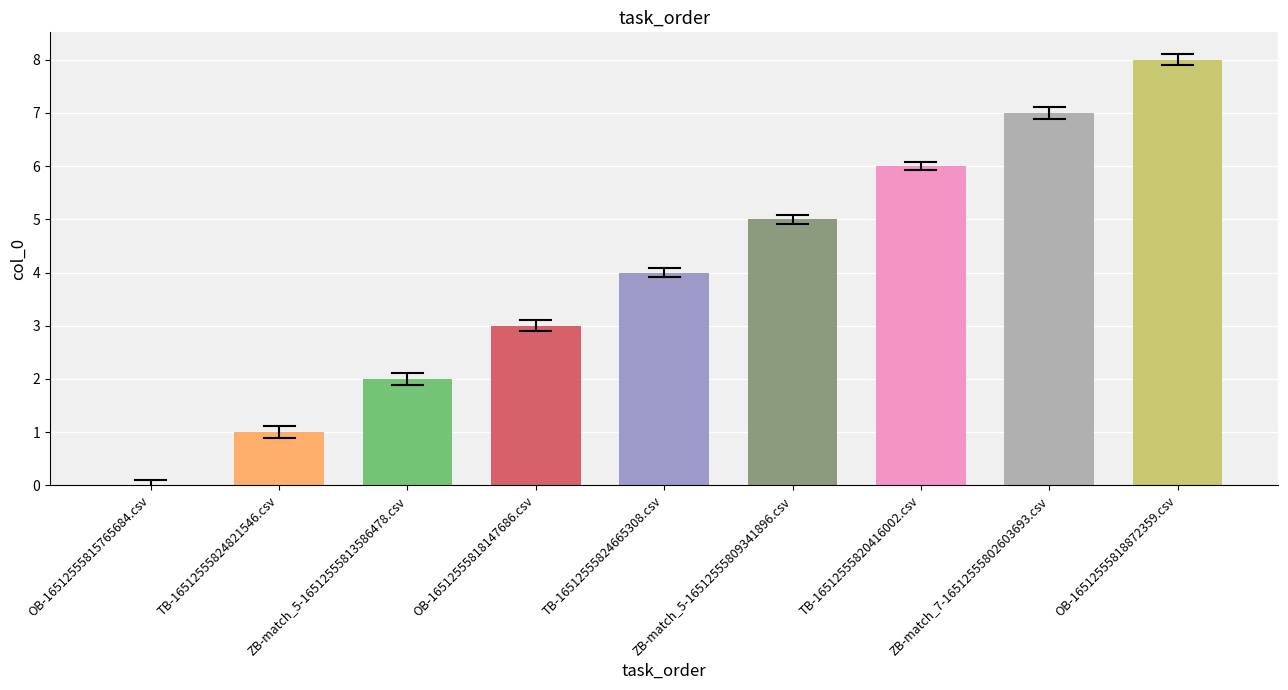

What is the greatest value displayed?

8